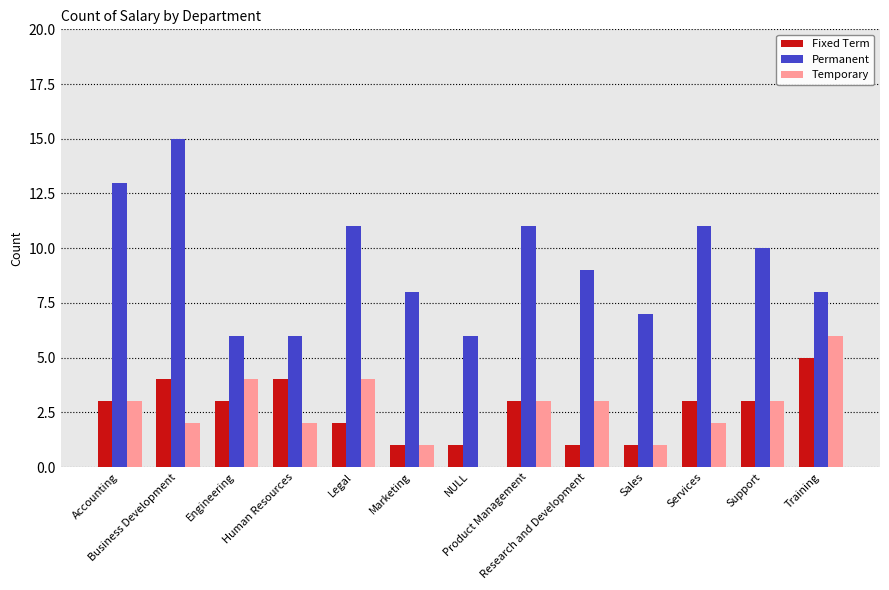

What is the spread (max minus min) of values at Business Development?

13